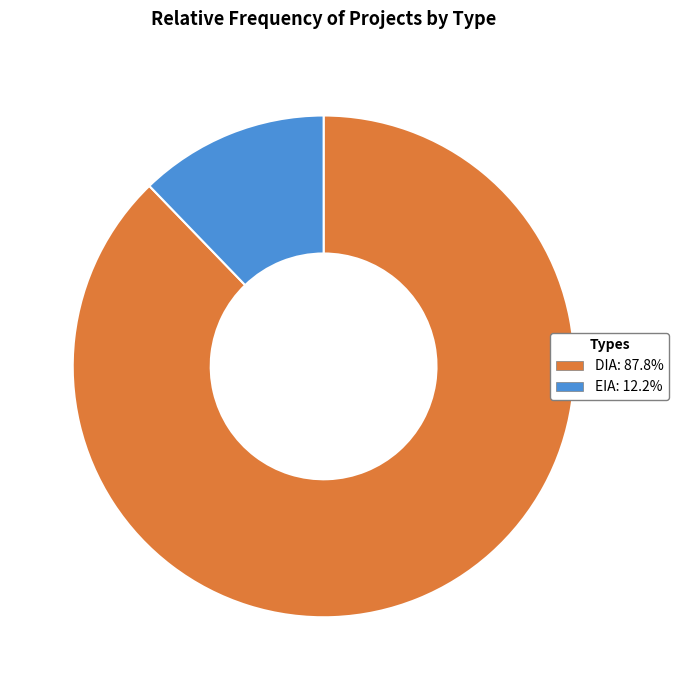

How many segments does this pie chart have?

2